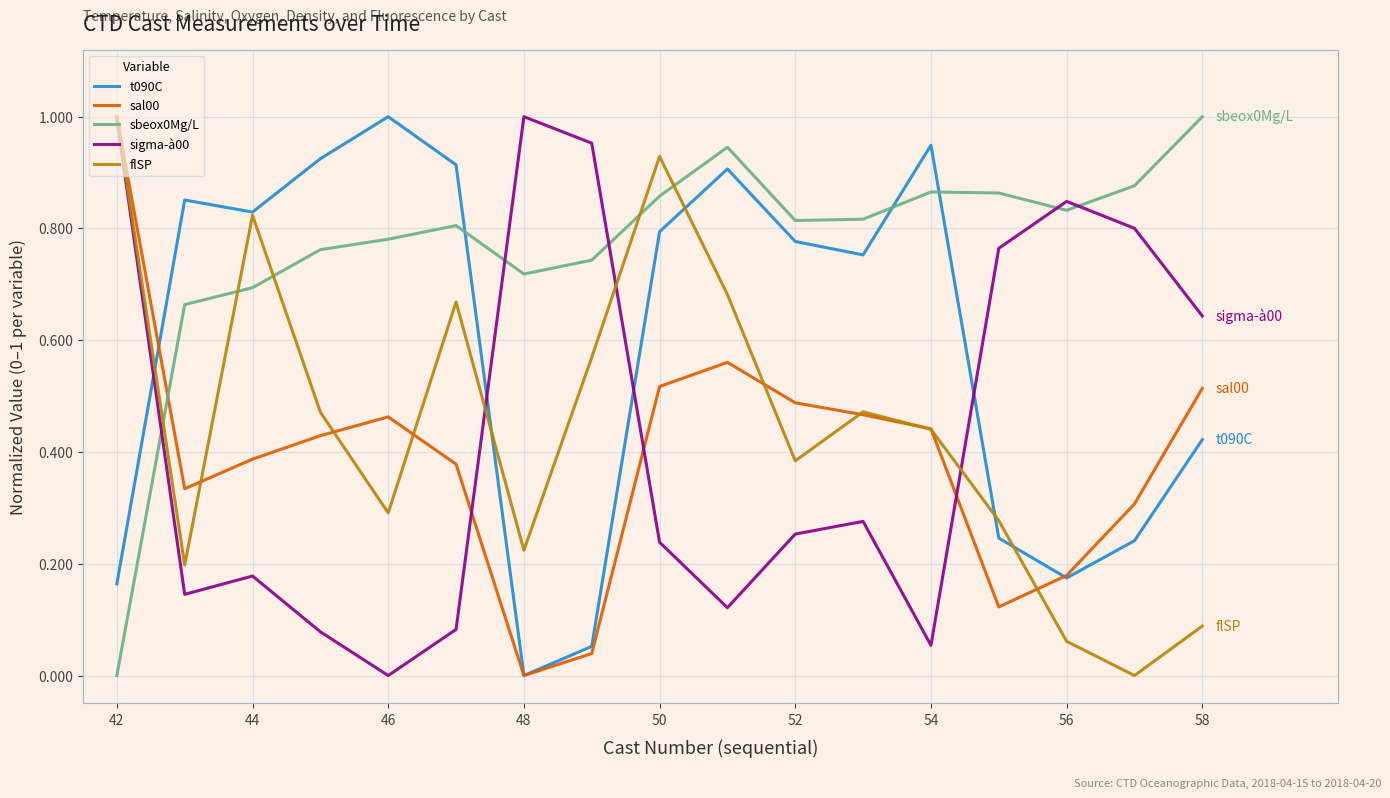

What is the greatest value displayed?

1.0